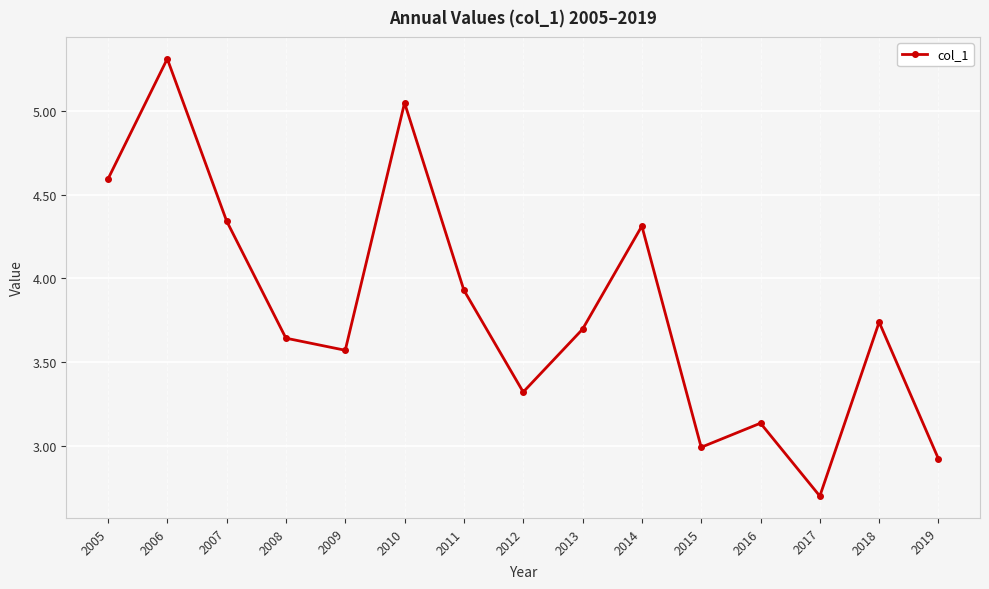

Which has a higher value, 2012 or 2010?

2010